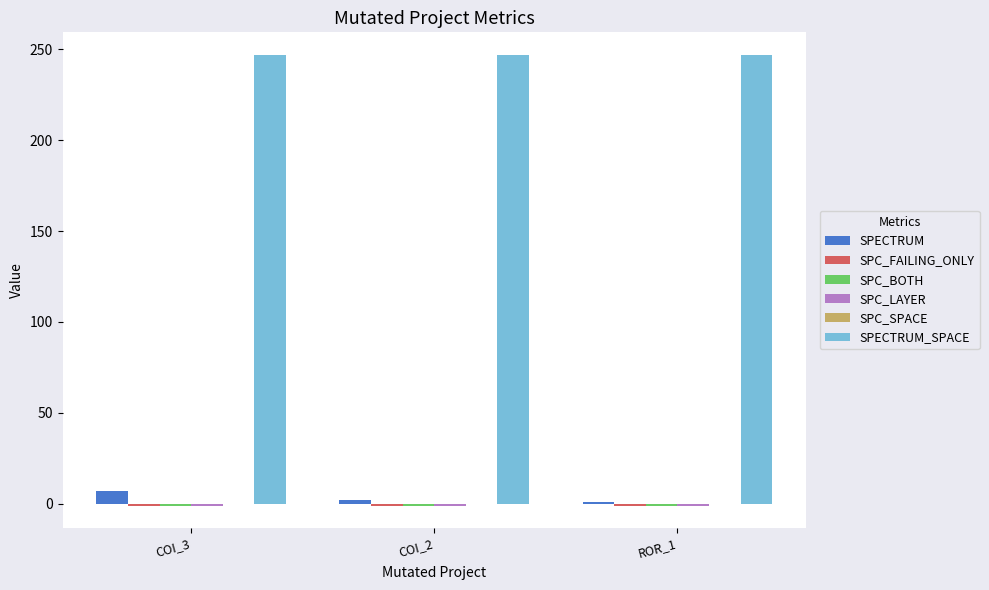

What is the greatest value displayed?

247